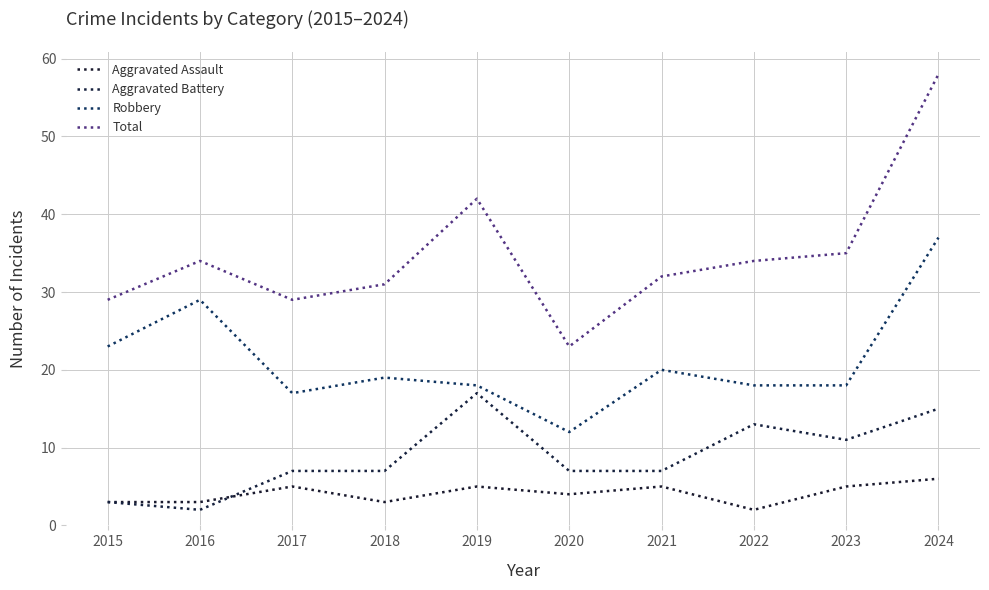

List the series in order of their overall mean, lowest first.

Aggravated Assault, Aggravated Battery, Robbery, Total